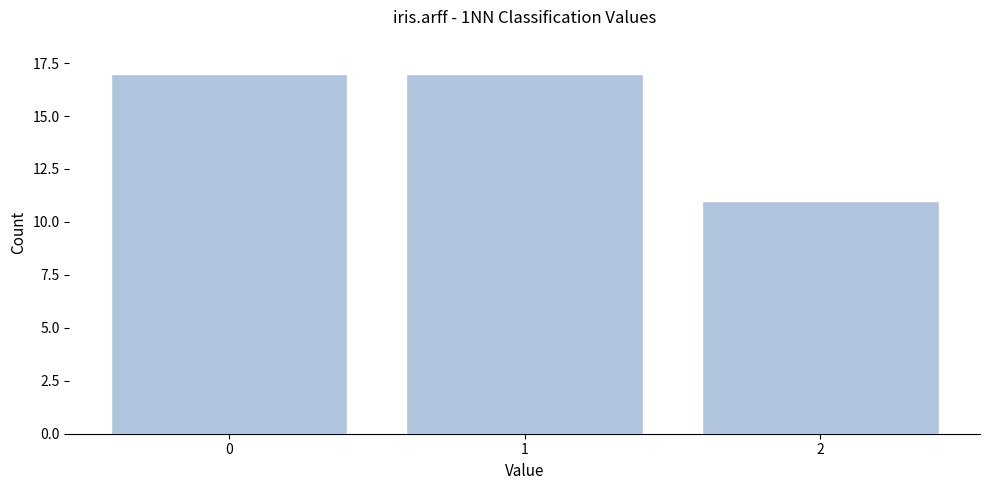

Reading left to right, what are all the values shown in this chart?

17	17	11